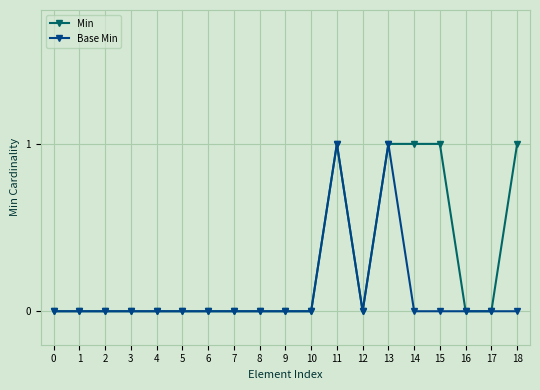

Reading right to left, extract all data points from this chart.

Min: 18=1	17=0	16=0	15=1	14=1	13=1	12=0	11=1	10=0	9=0	8=0	7=0	6=0	5=0	4=0	3=0	2=0	1=0	0=0
Base Min: 18=0	17=0	16=0	15=0	14=0	13=1	12=0	11=1	10=0	9=0	8=0	7=0	6=0	5=0	4=0	3=0	2=0	1=0	0=0